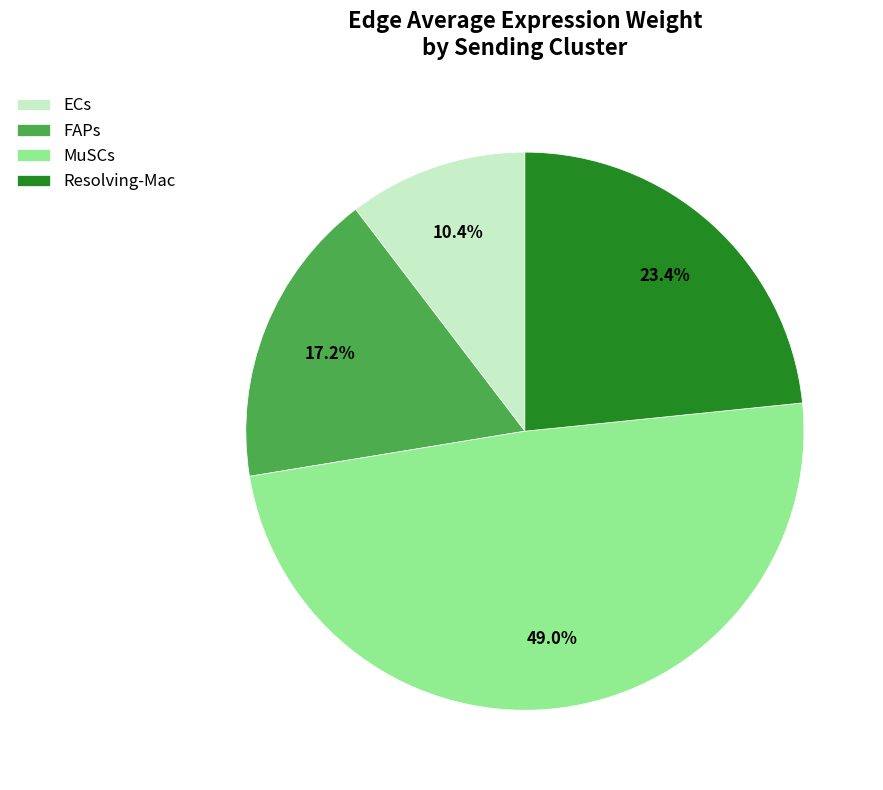

What is the largest slice in the pie chart?

MuSCs